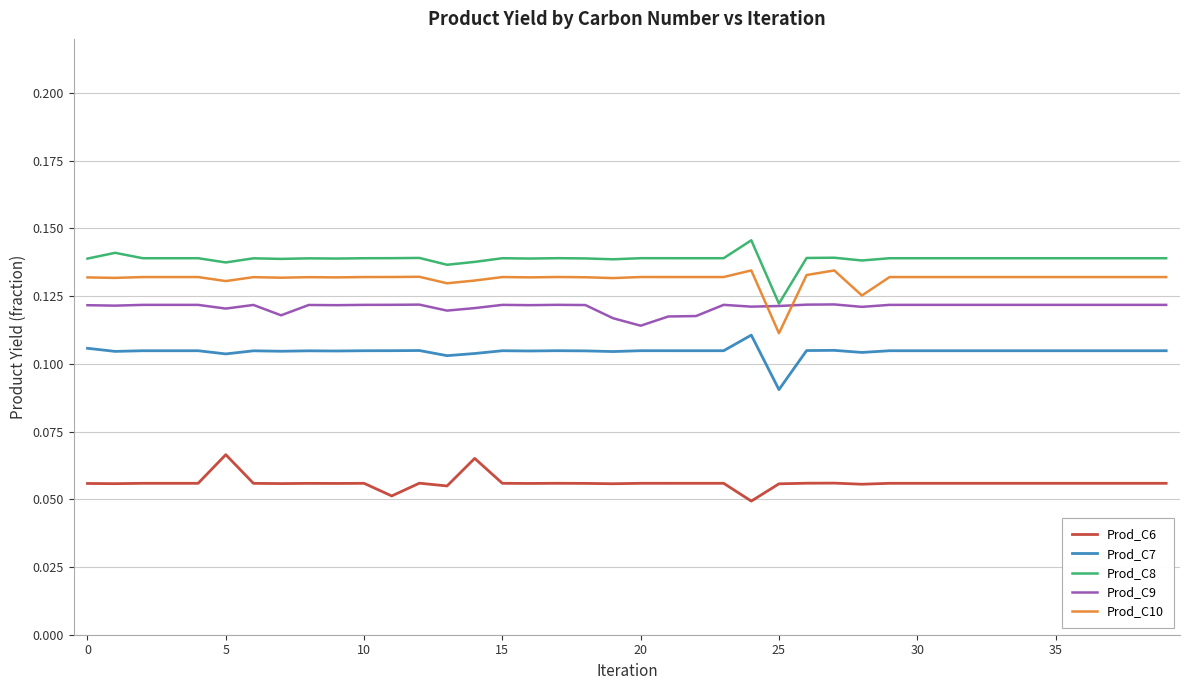

Which series has the largest total across all categories?

Prod_C8